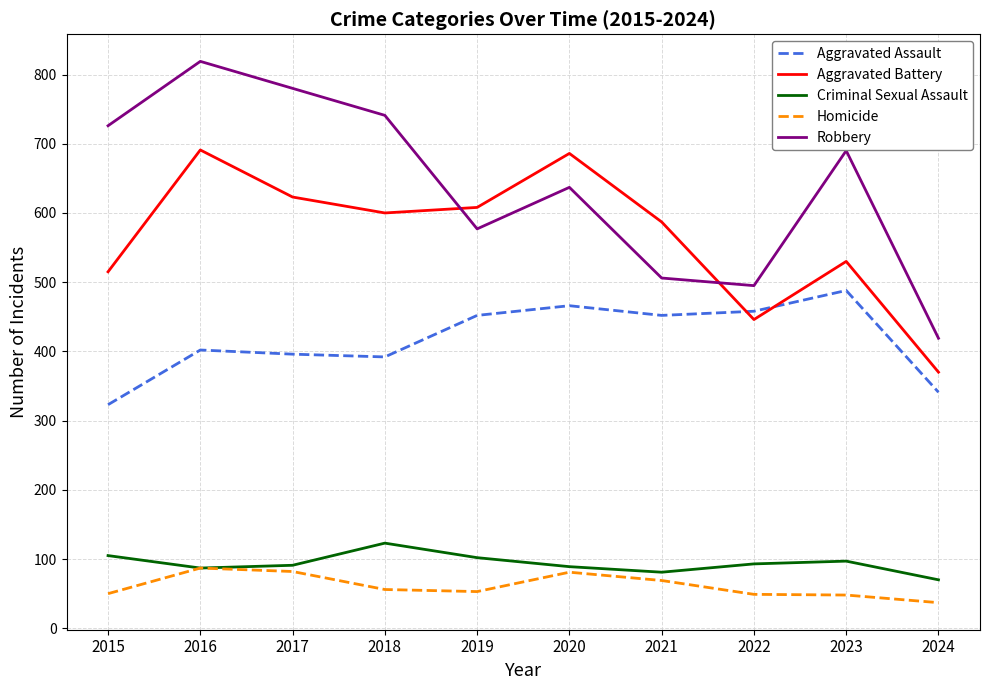

The Homicide series shows 87 at 2016. True or false?

True